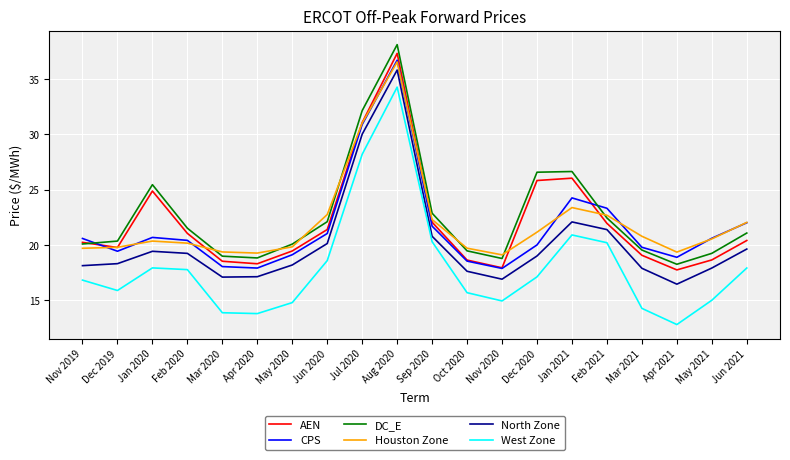

How many series are shown in this chart?

6